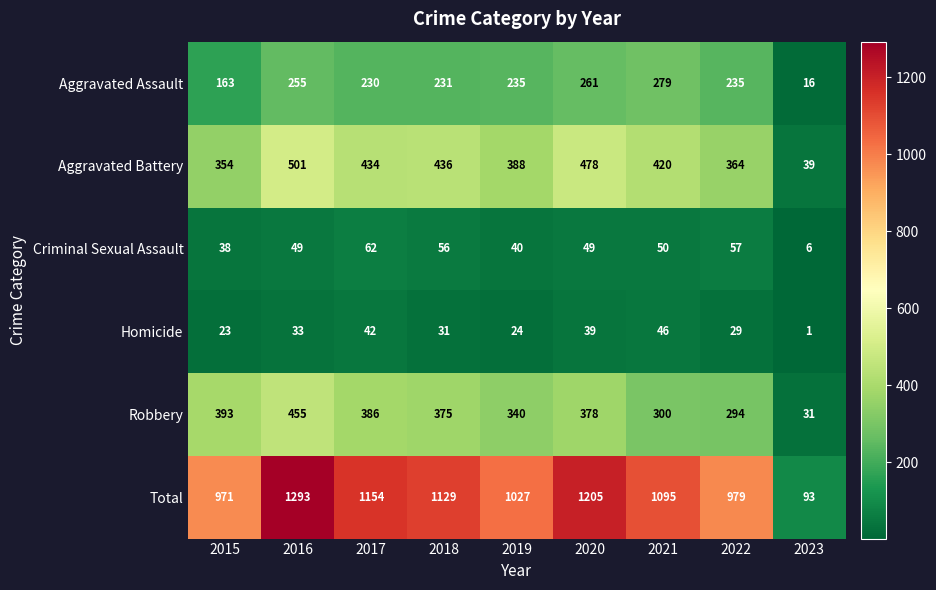

Is it true that Robbery equals 340 at 2019?

True